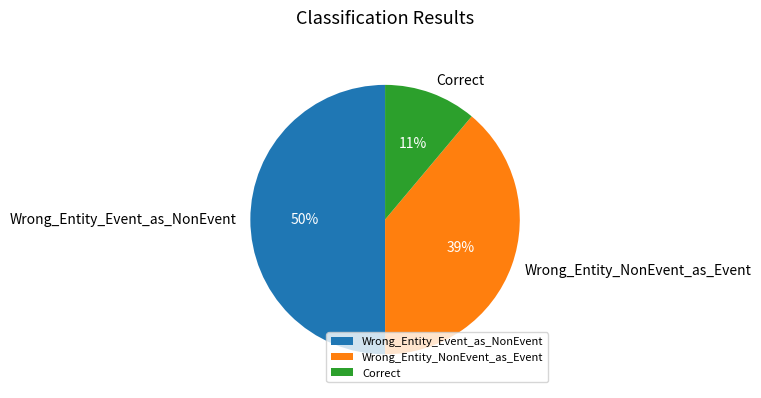

To the nearest percent, what is the difference between the largest and smallest slice percentages?

39%